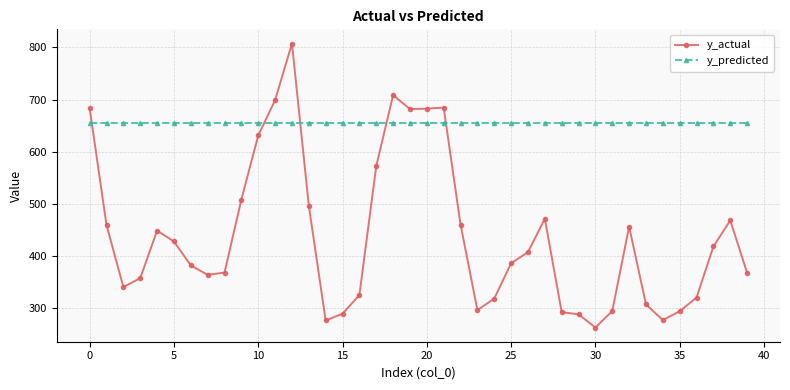

What is the value of the y_actual point at the 34th from the left?

307.8